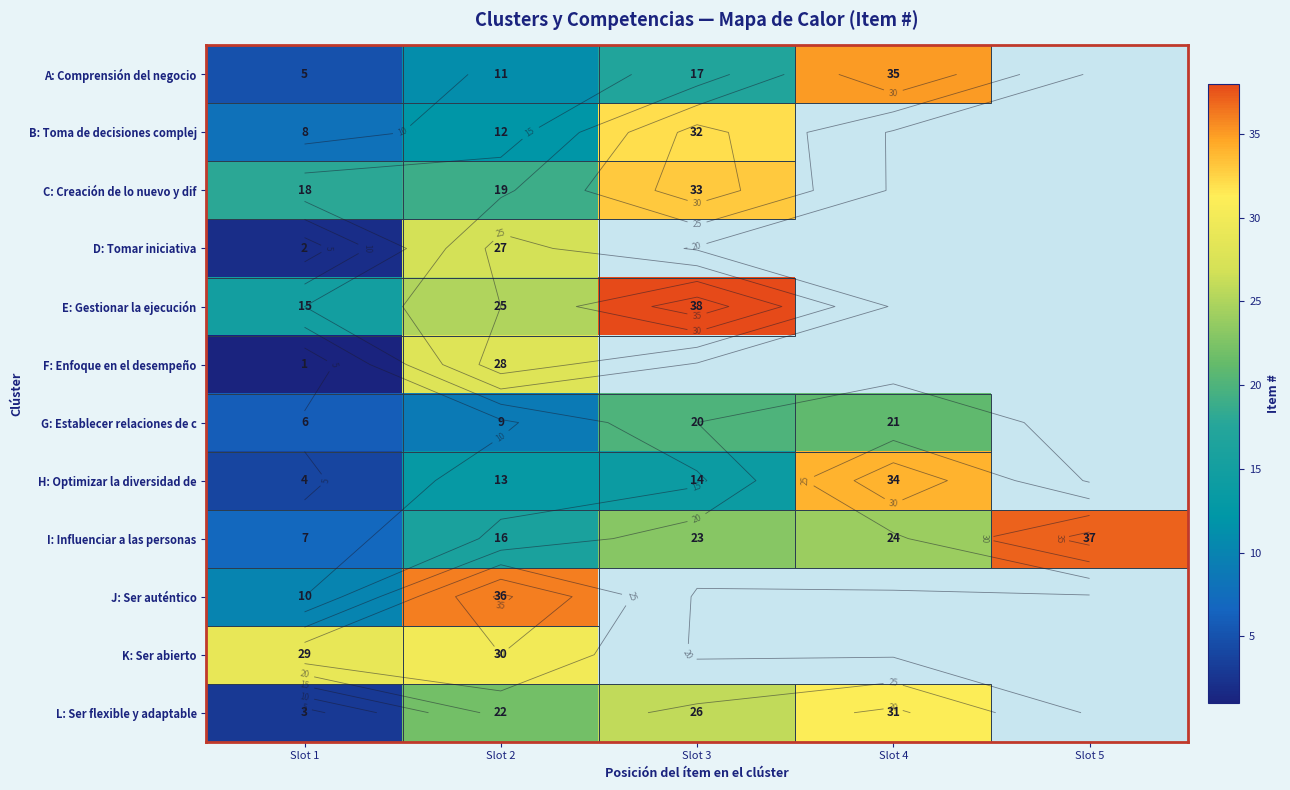

What is the difference between the maximum and minimum values in the D: Tomar iniciativa series?

25.0